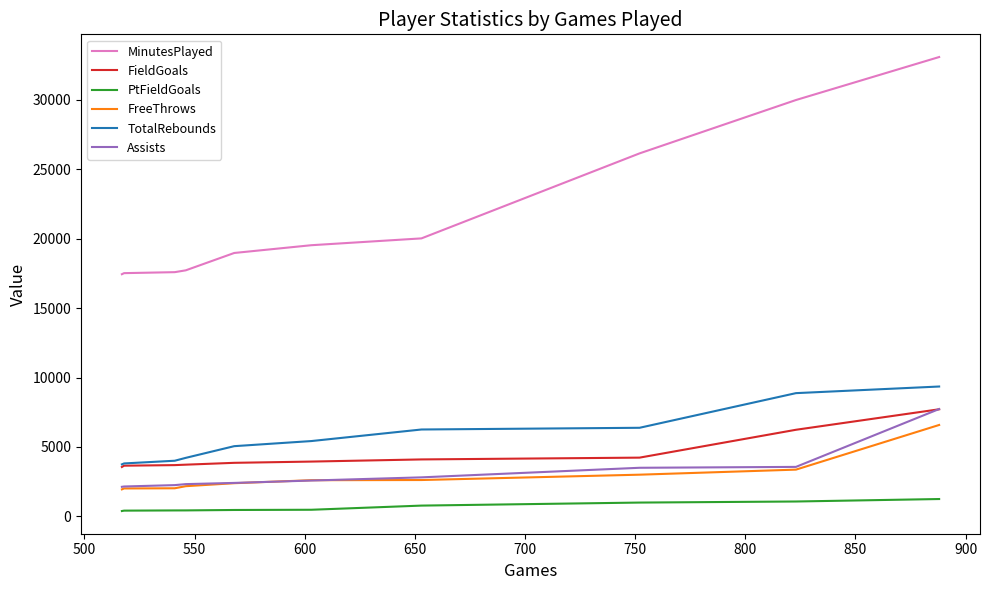

How many data points does each series have?

10